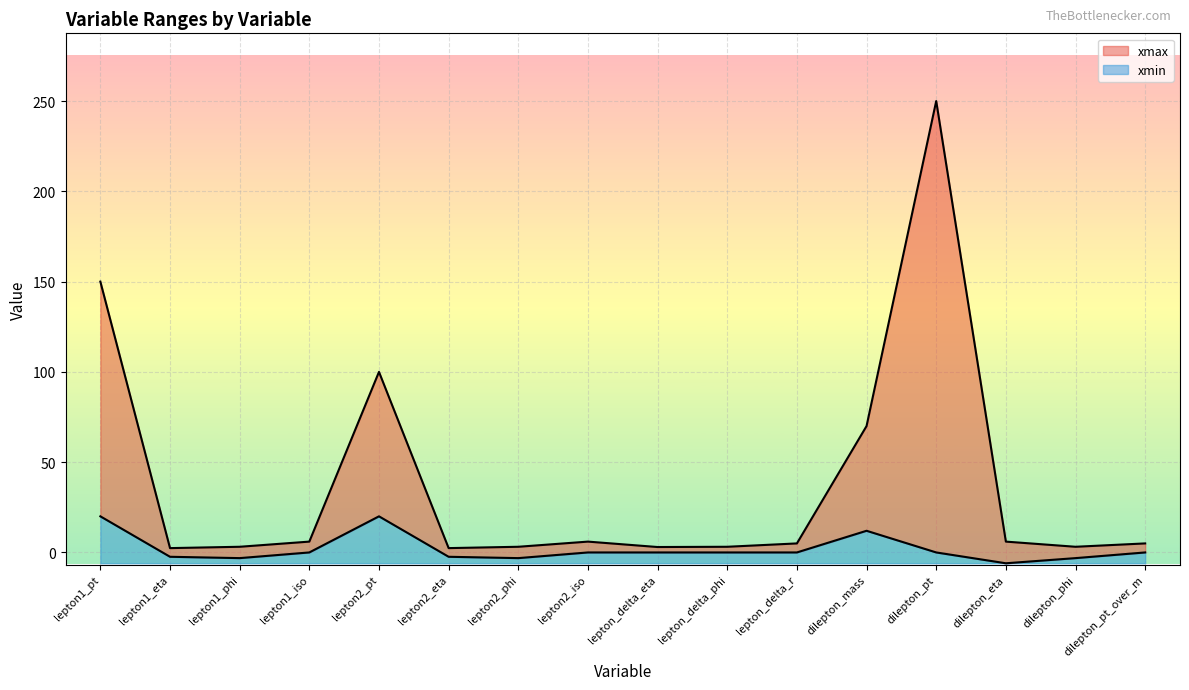

Does the chart display data point markers on the line(s)?

No